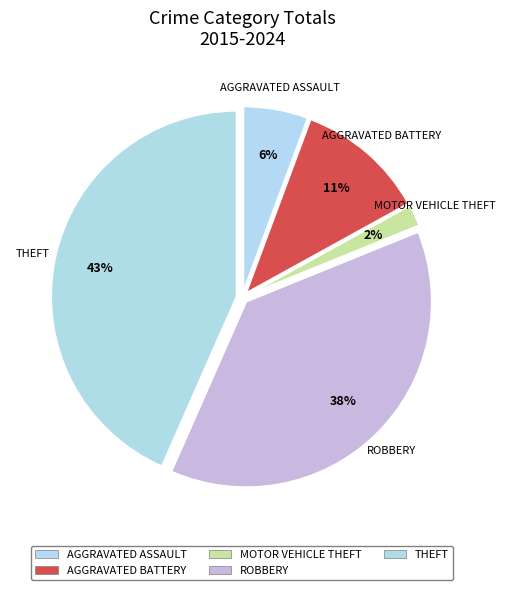

Which category has the biggest portion of the pie?

Theft